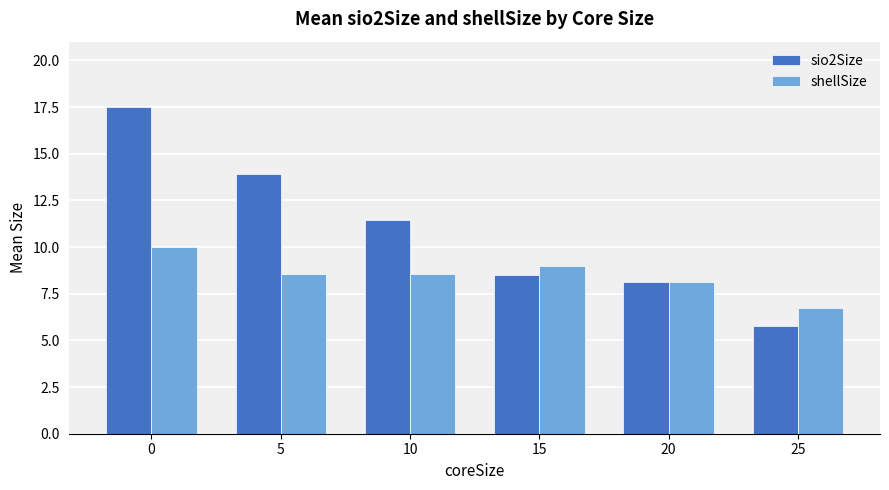

How many data points in shellSize are less than 8?

1